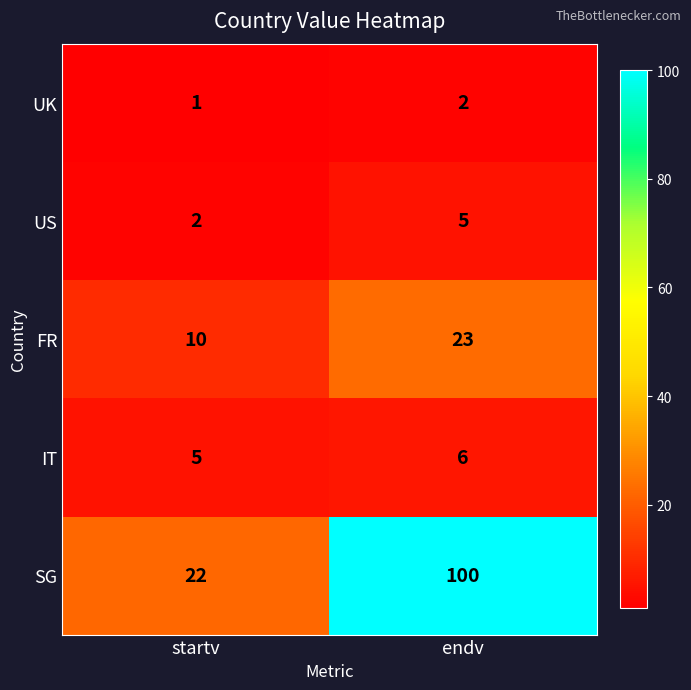

What is the sum of the IT values at endv and startv?

11